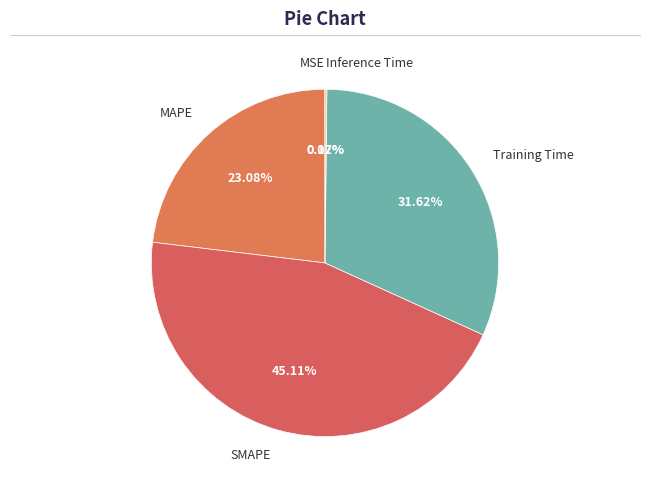

Is it true that Training Time is 44% of the pie?

False